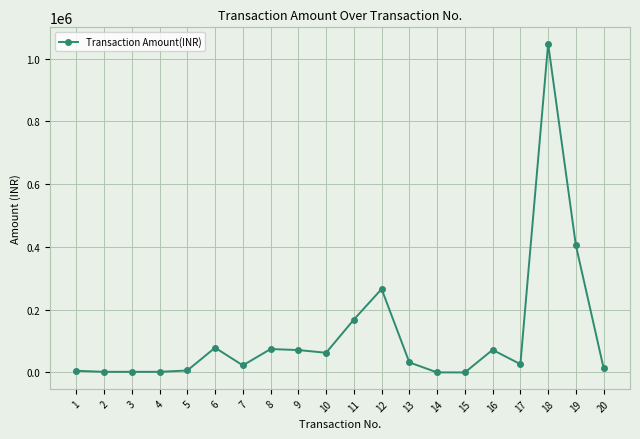

The value at 16 is 72076.0. True or false?

True